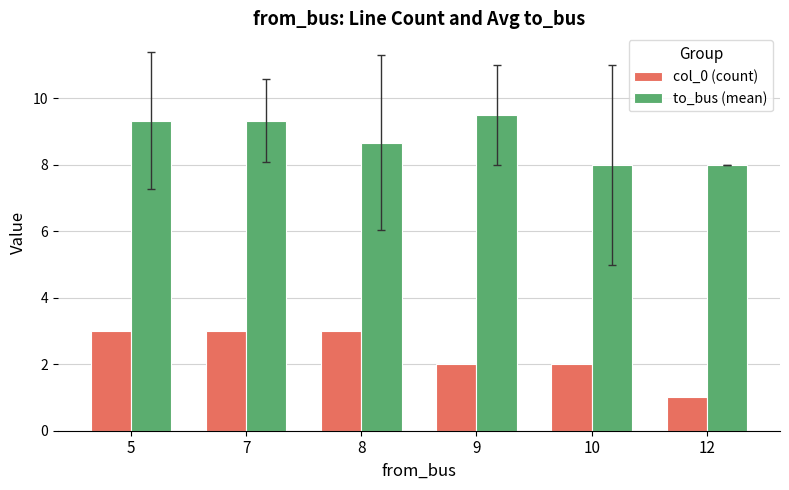

What is the spread (max minus min) of values at 9?

7.5